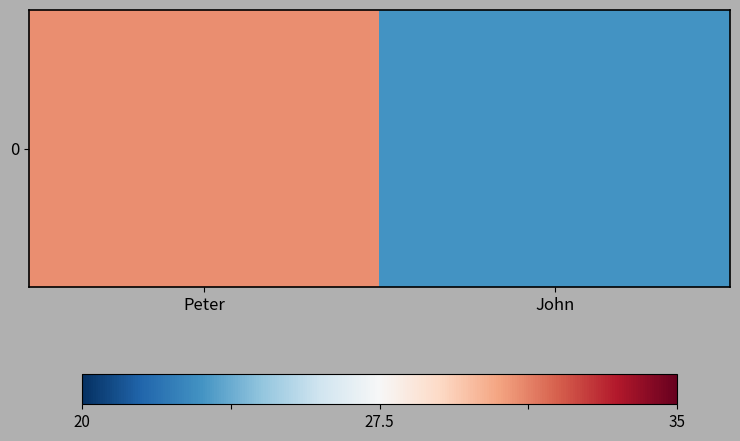

Reading right to left, what are all the values shown in this chart?

John=23	Peter=31